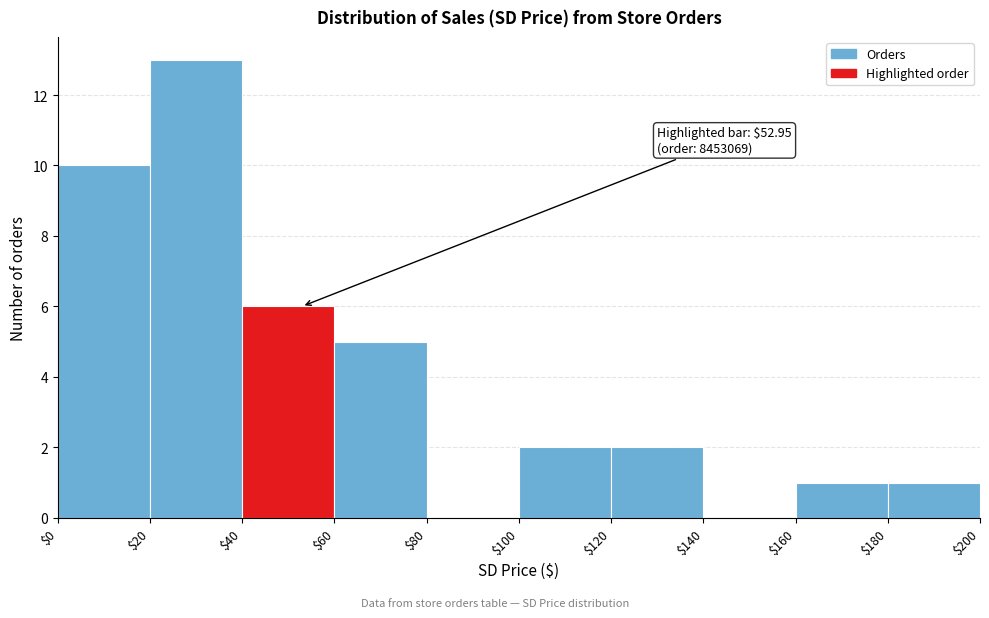

Which range on the x-axis has the tallest bar?

$20 to $40